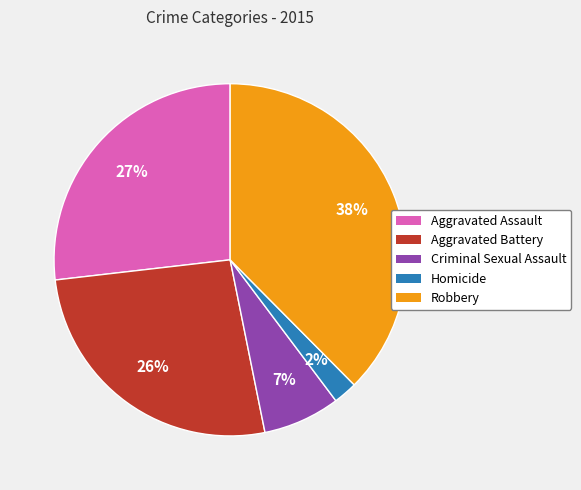

To the nearest percent, what portion does Criminal Sexual Assault represent?

7%